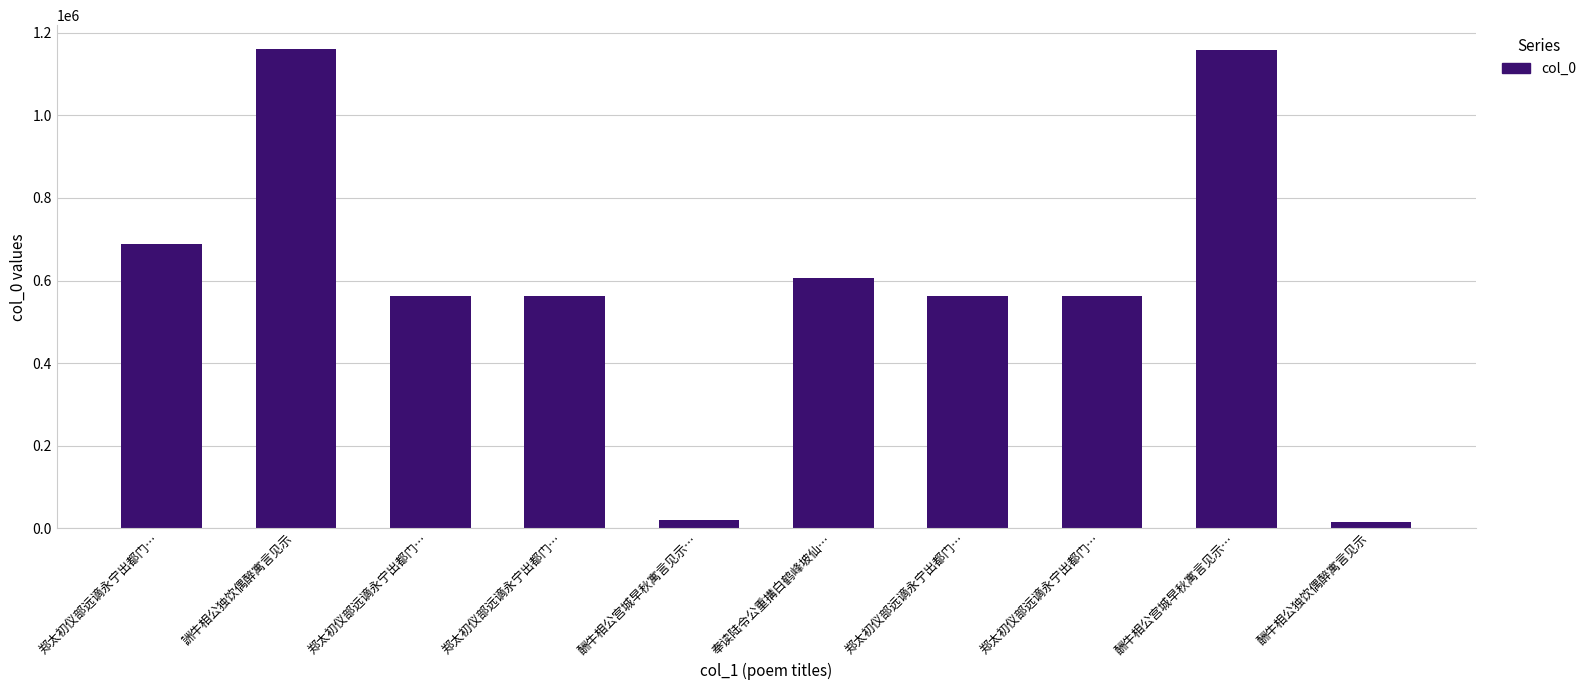

Reading right to left, transcribe all the data shown in this chart.

14784	1157807	563357	563358	605190	19193	563355	563356	1160180	687699